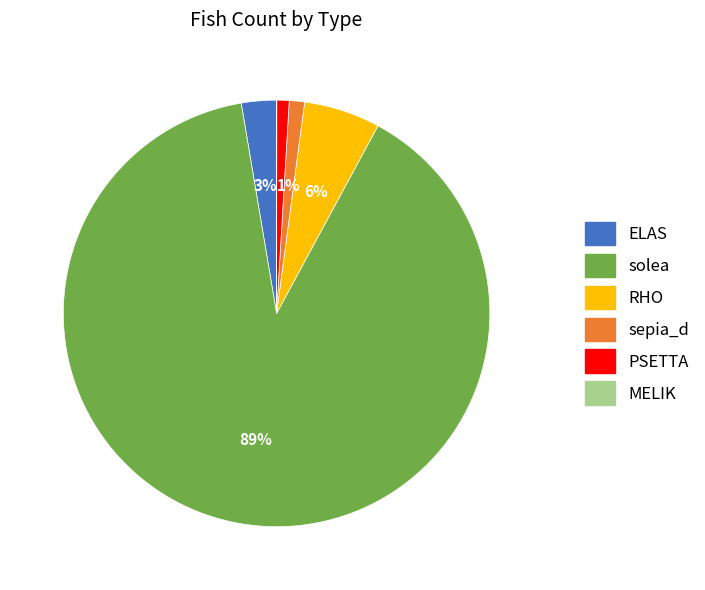

To the nearest percent, what is the difference between the largest and smallest slice percentages?

89%